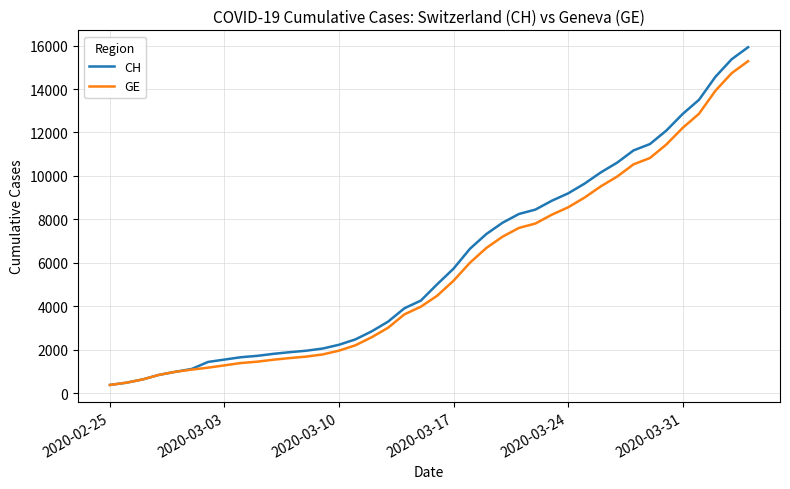

What is the minimum value shown in the chart?

375